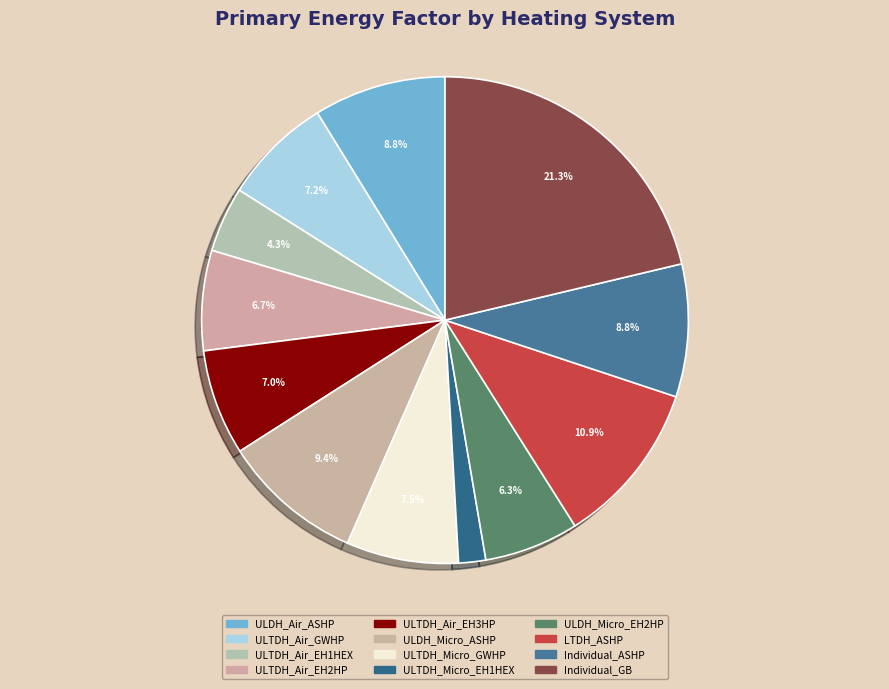

Which slice is the largest?

Individual_GB